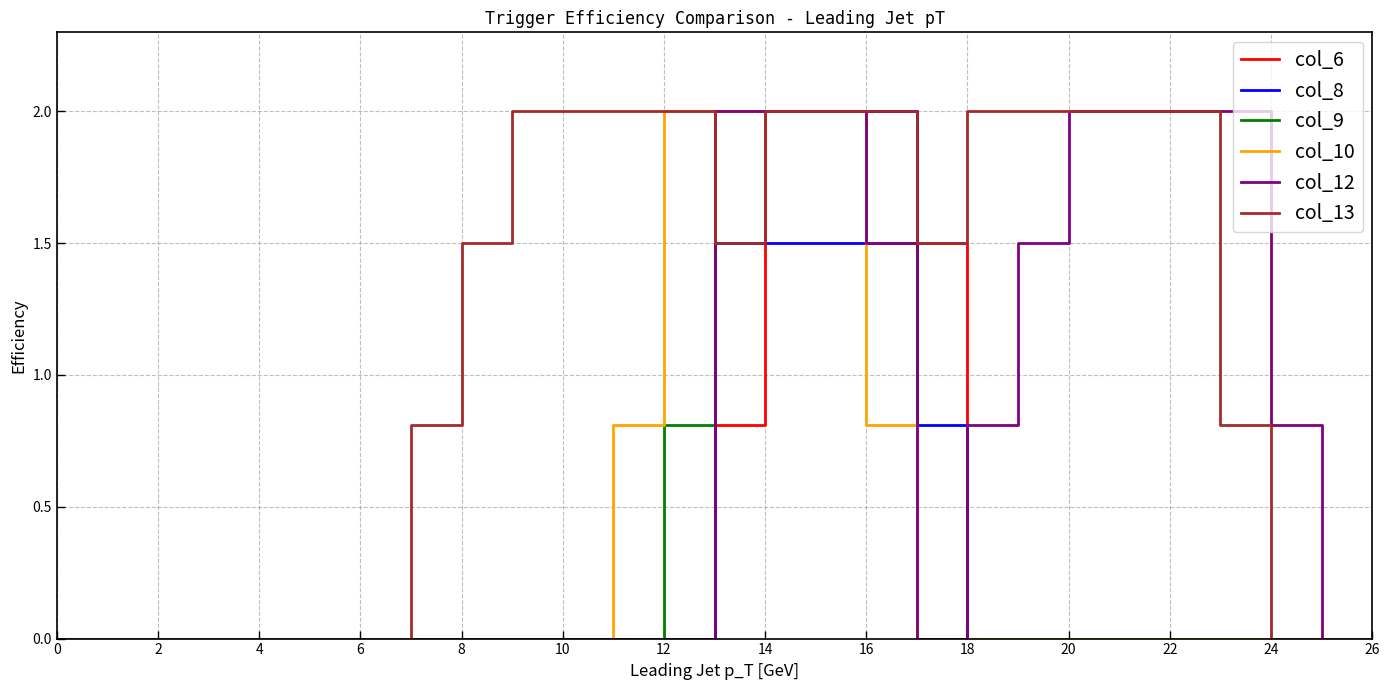

Which series has the largest total across all categories?

col_13